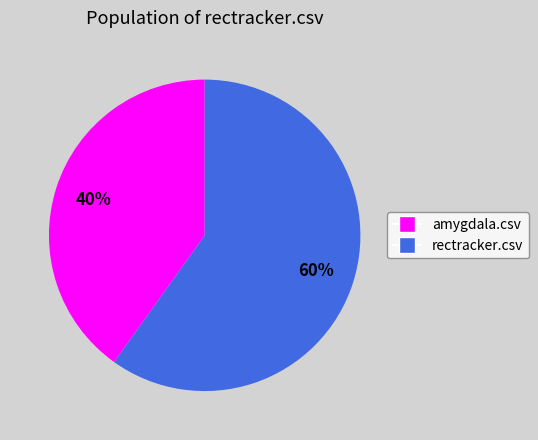

To the nearest percent, what is the average slice percentage?

50%